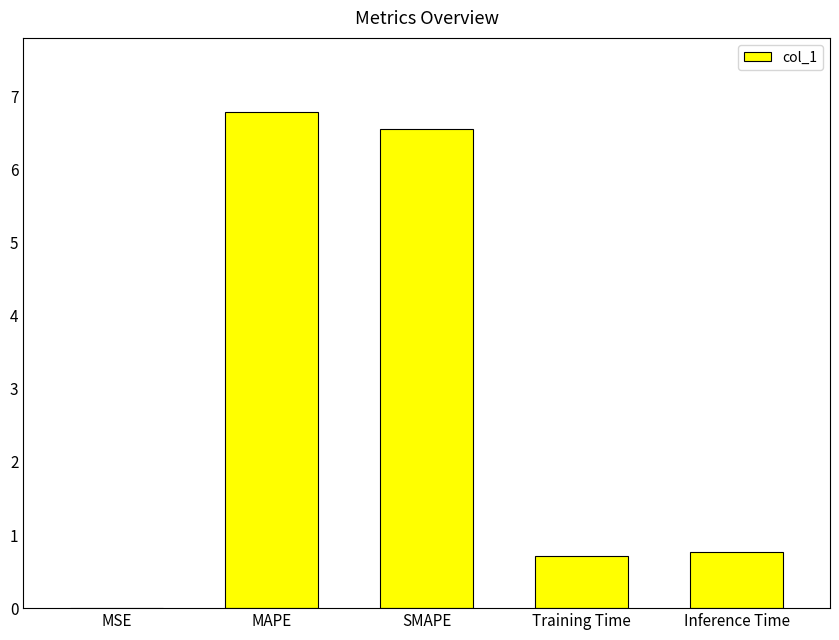

What value does the data have at Inference Time?

0.8